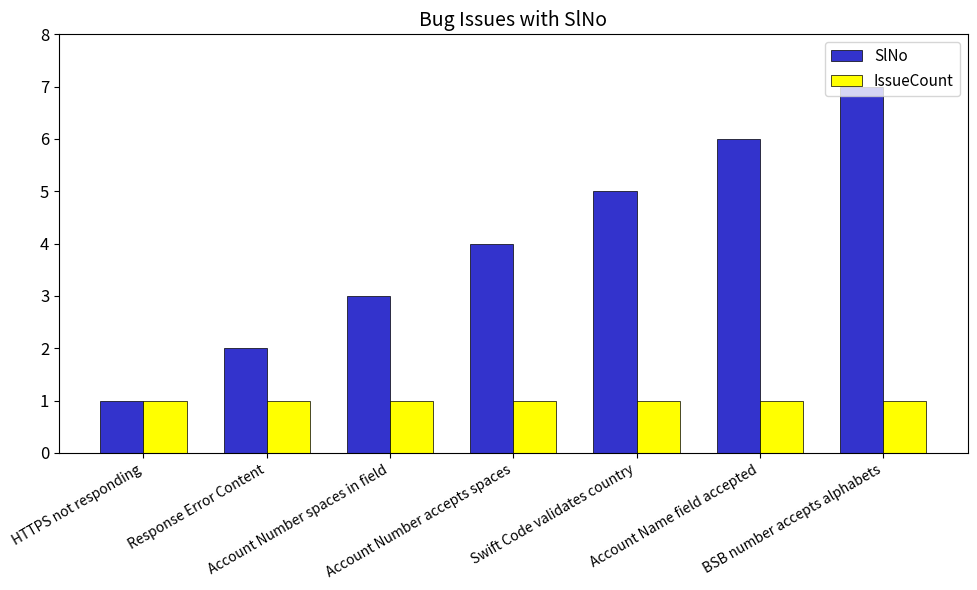

Read the IssueCount value at Response Error Content.

1